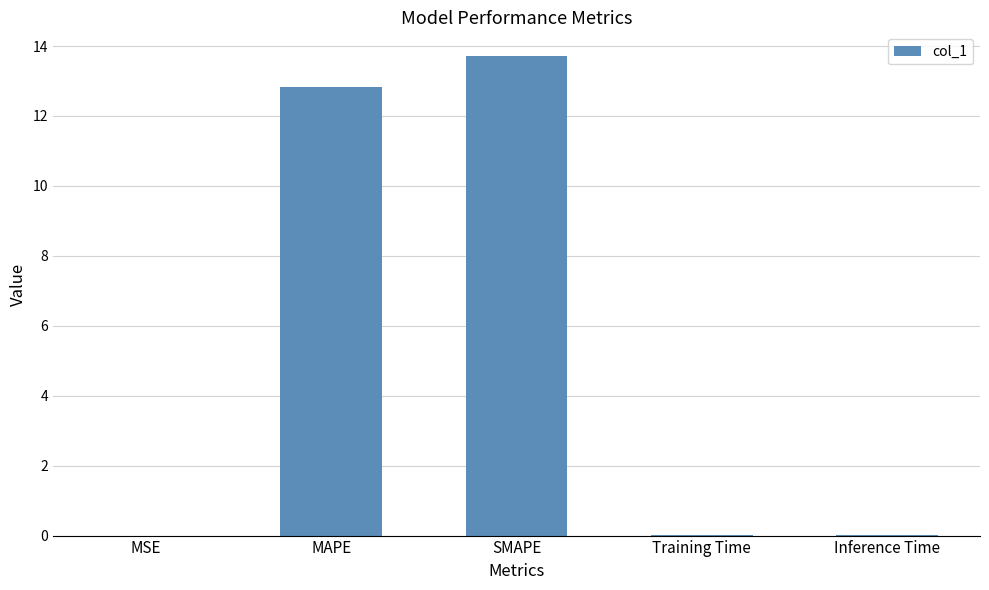

Count the number of data series in this chart.

1